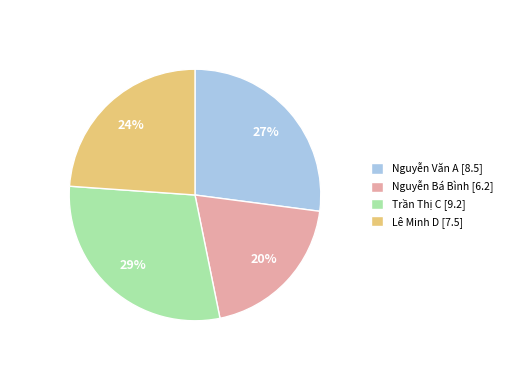

Which has a higher value, Trần Thị C or Nguyễn Bá Bình?

Trần Thị C